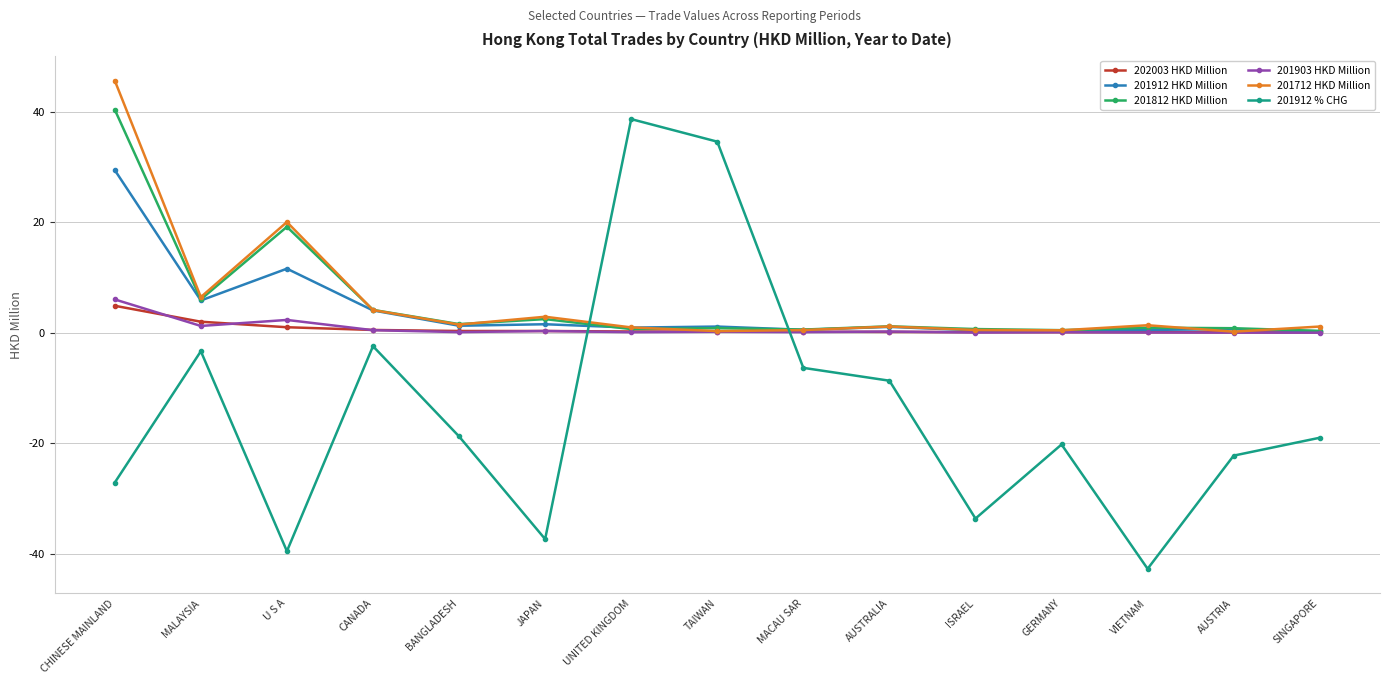

Which series has the widest spread of values?

201912 % CHG